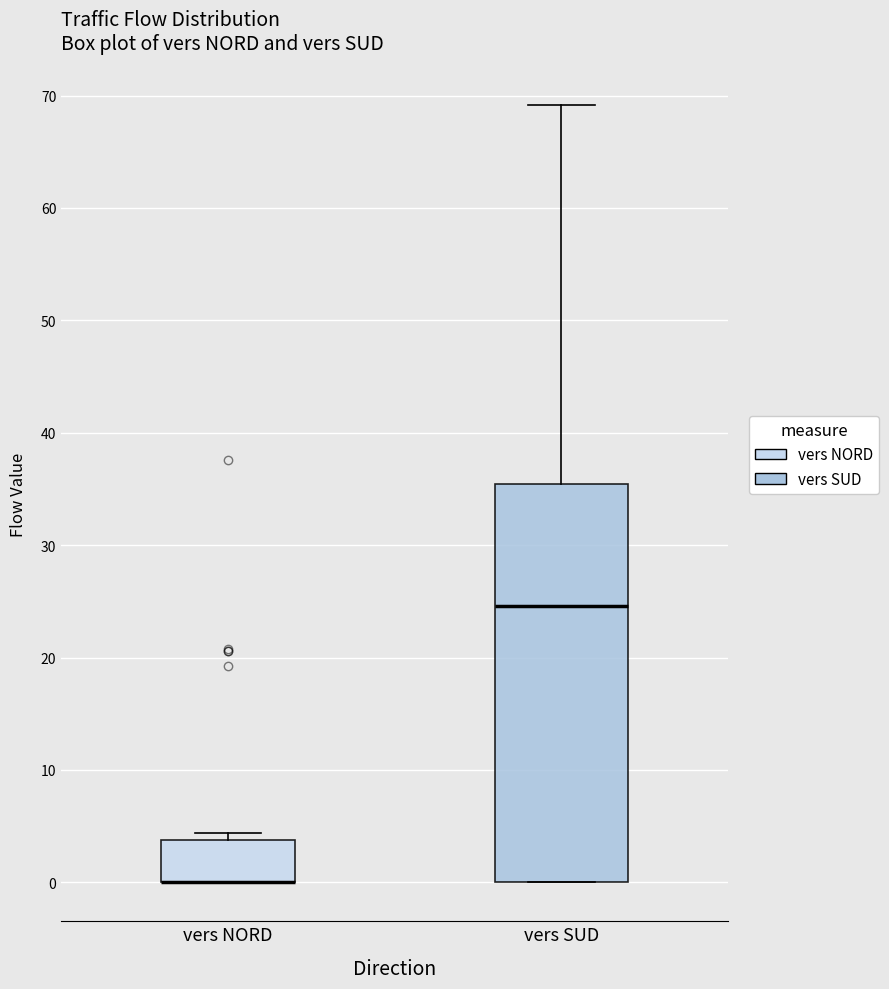

Reading left to right, read every box against the y-axis: the position of its median line, the range the box covers, and the ends of its whiskers. The values are not printed on the chart, so give them approximately, as read against the axis.

vers NORD: median 0 (drawn on the box's lower edge), box 0 to 4, whiskers 0 to 4 (just above the box's upper edge)
vers SUD: median 25, box 0 to 35, whiskers 0 to 69